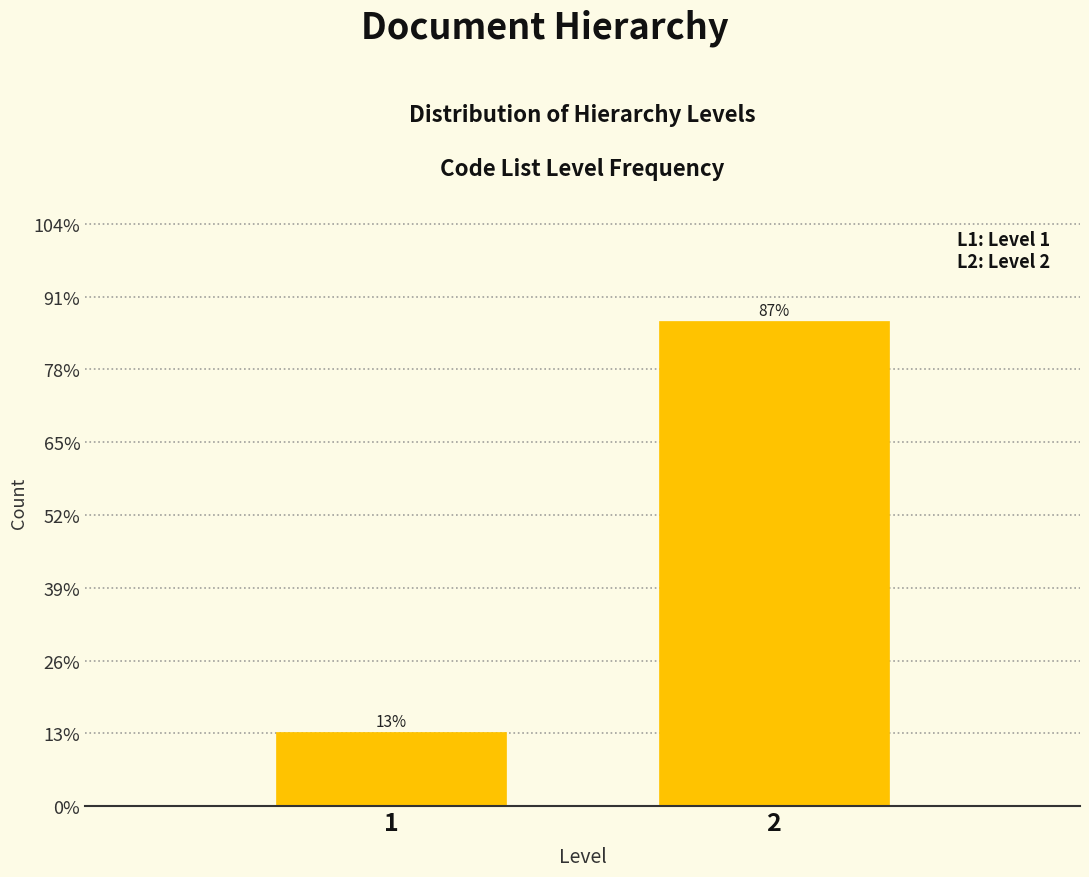

What is the maximum value shown in the chart?

86.8